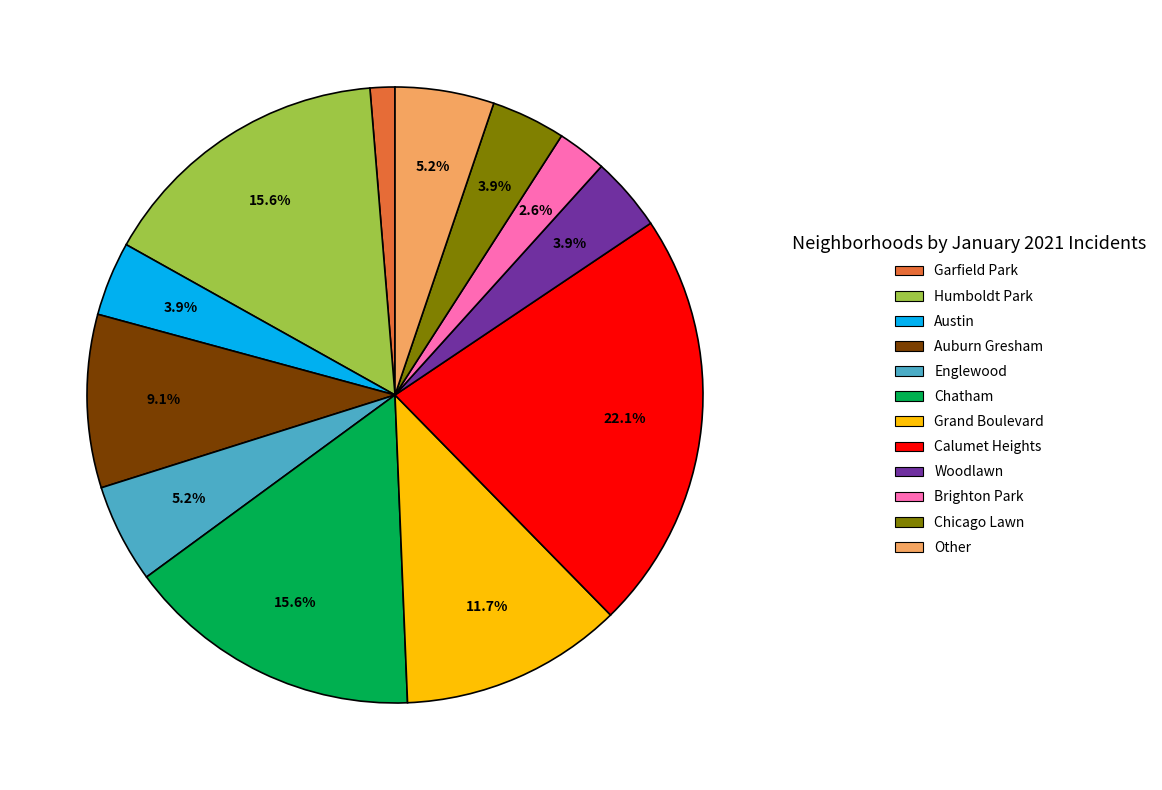

How many slices are in this pie chart?

12